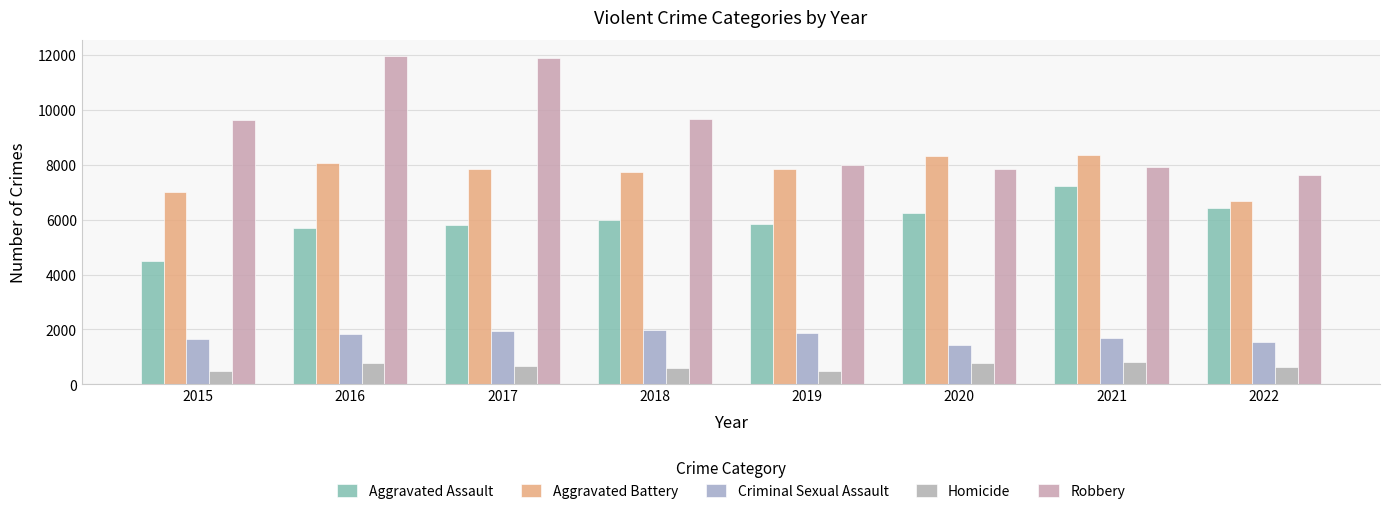

What is the difference between the second highest and minimum values in the Robbery series?

4242